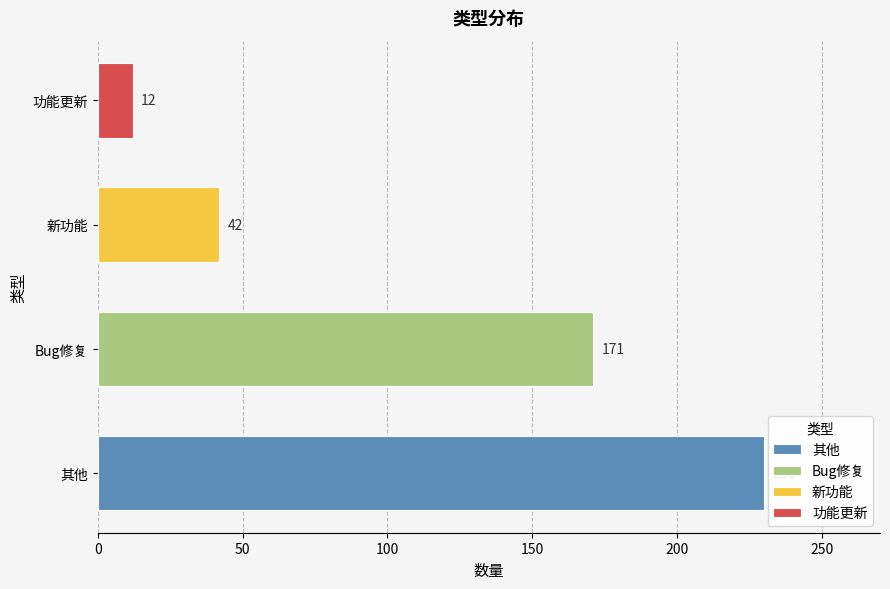

The value at 新功能 is 62. True or false?

False